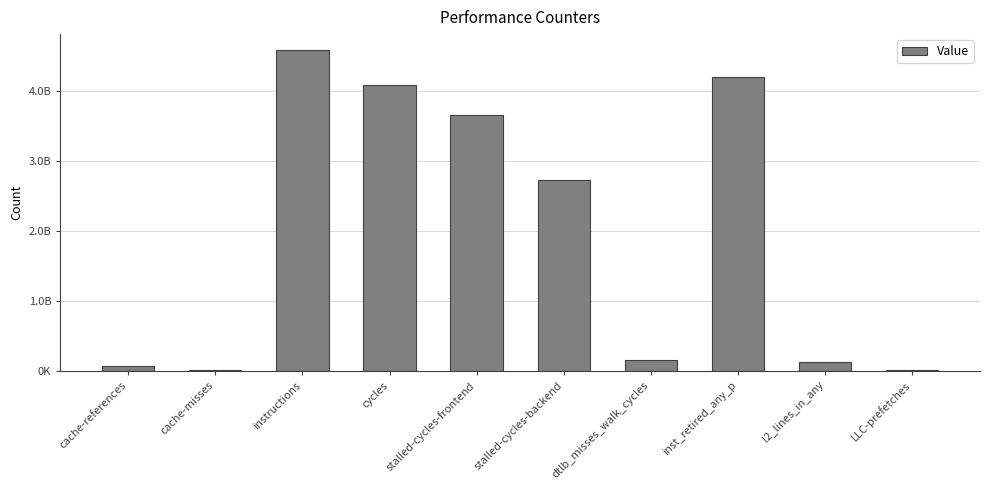

The value at dtlb_misses_walk_cycles is 102558445. True or false?

False